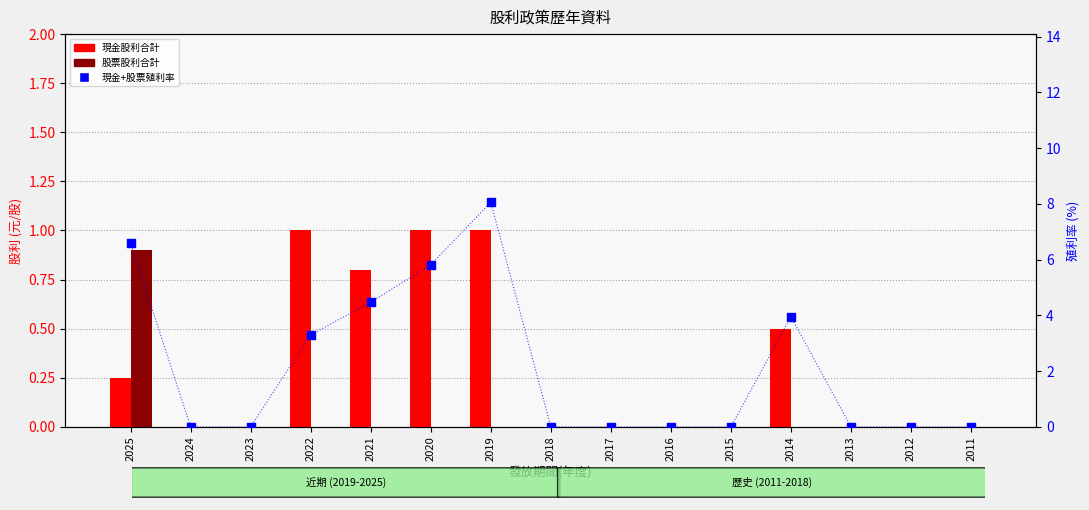

At how many categories does at least one series exceed 6?

2